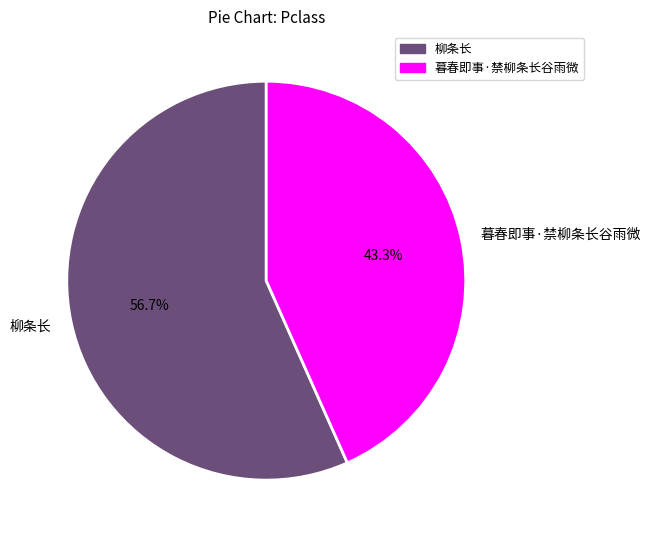

Is it true that 柳条长 is 57% of the pie?

True